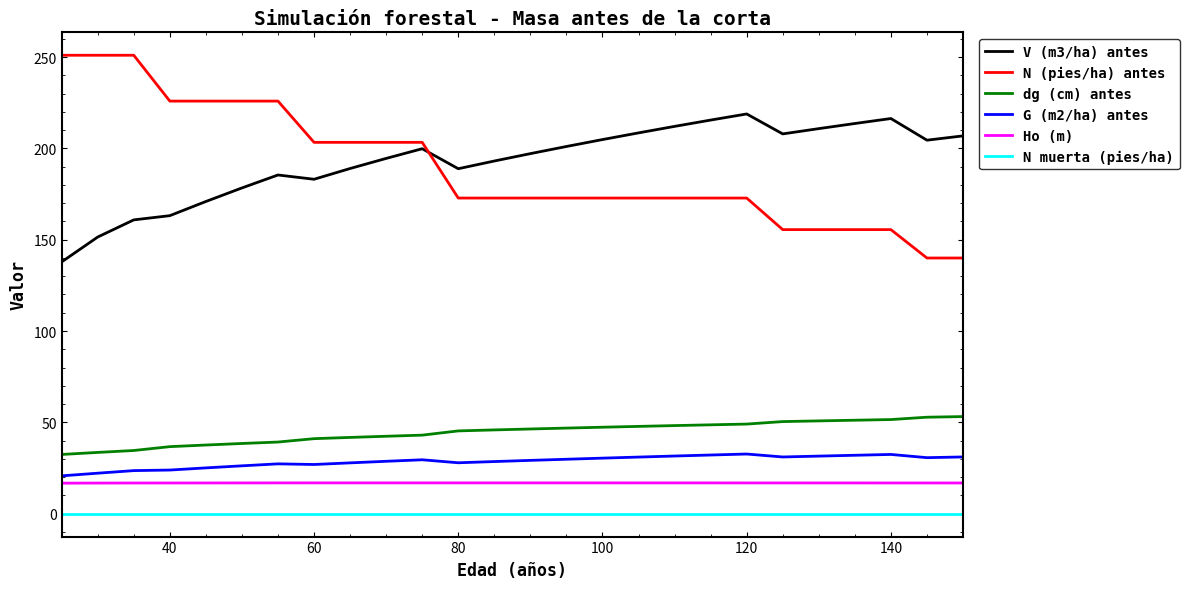

Which series has the largest range (max minus min)?

N (pies/ha) antes